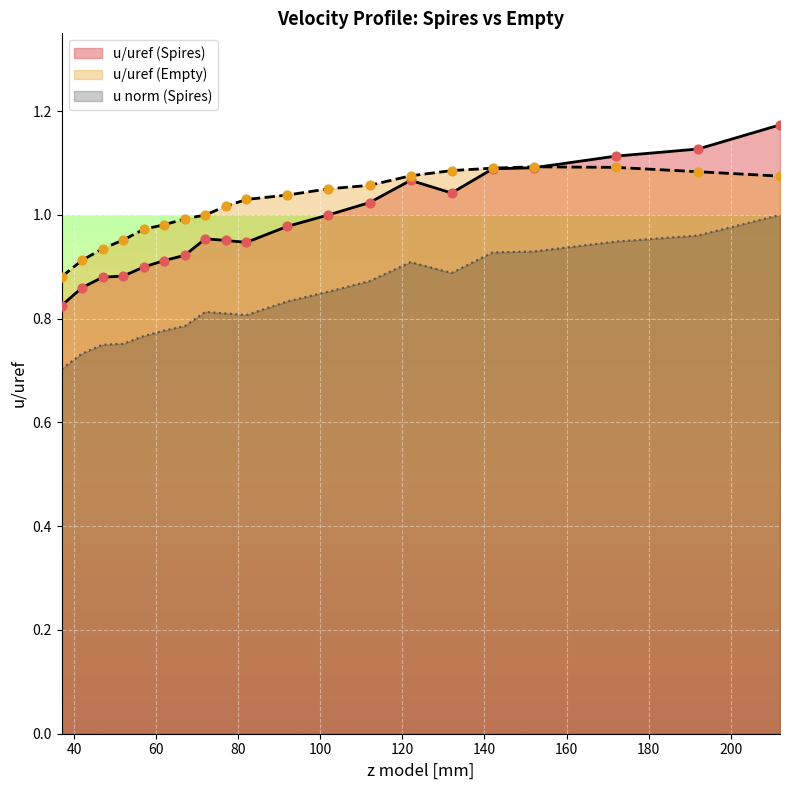

Which series has the widest spread of Y values?

u/uref (Spires)